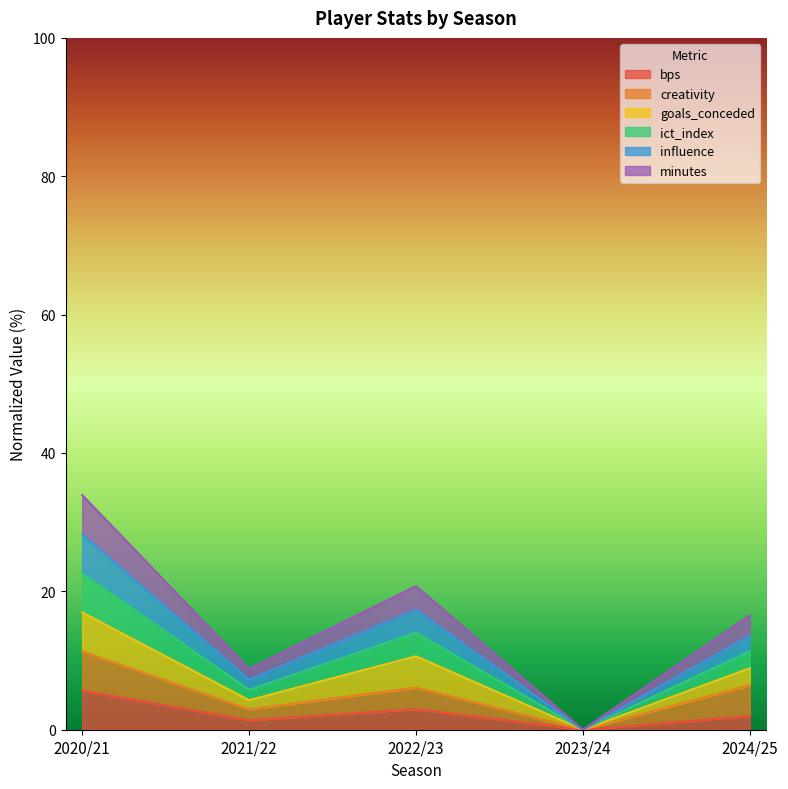

At which category is the sum across all series the highest?

2020/21